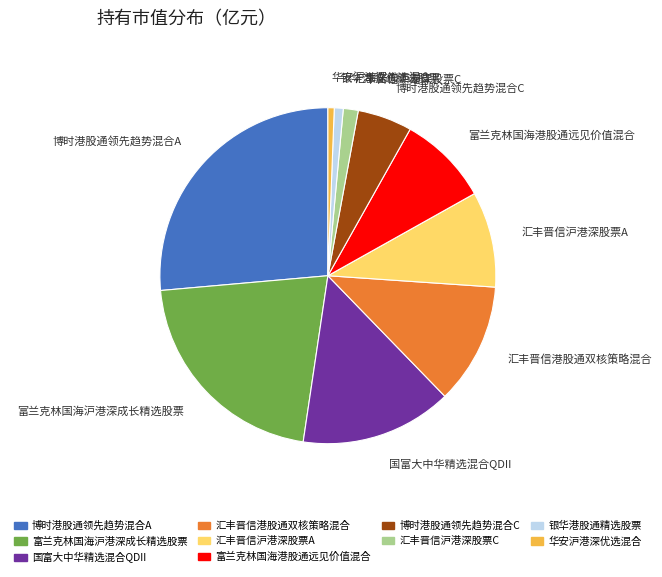

How many slices are in this pie chart?

10